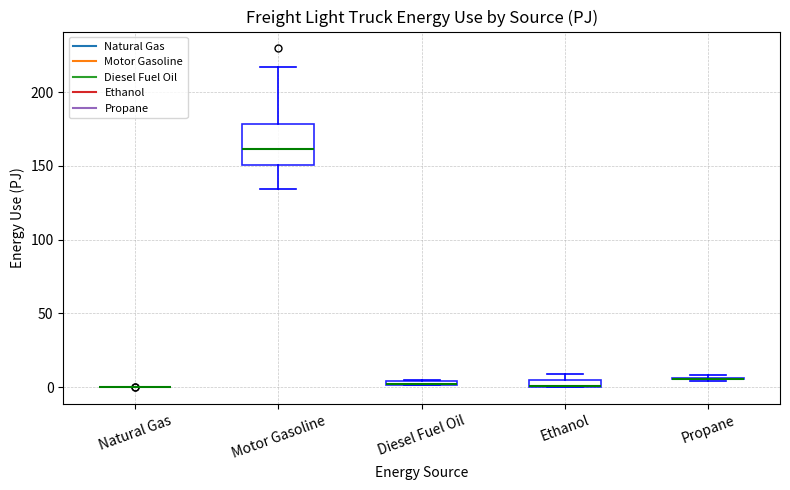

Where is the lower edge of the box for Diesel Fuel Oil on the y-axis? The values are not printed on the chart, so give them approximately, as read against the axis.

0